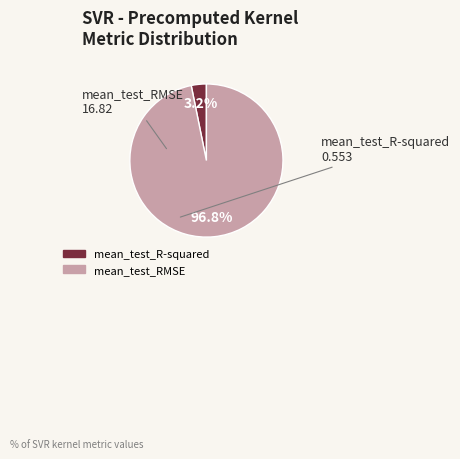

Which slice is the smallest?

mean_test_R-squared